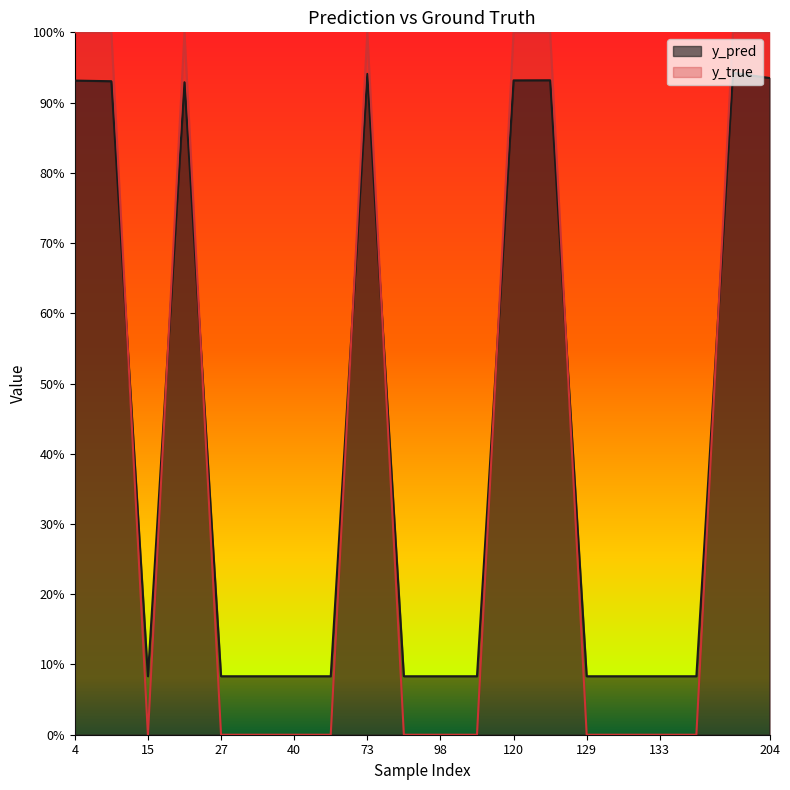

At which label does y_true reach its minimum?

15